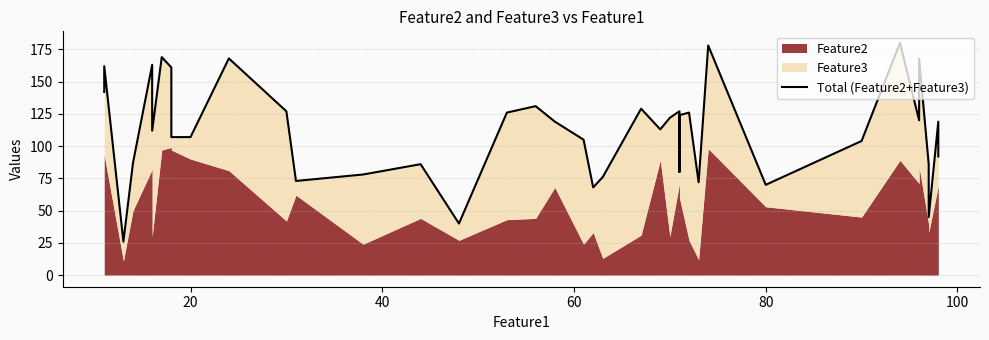

What is the difference between the second highest and minimum values?

152